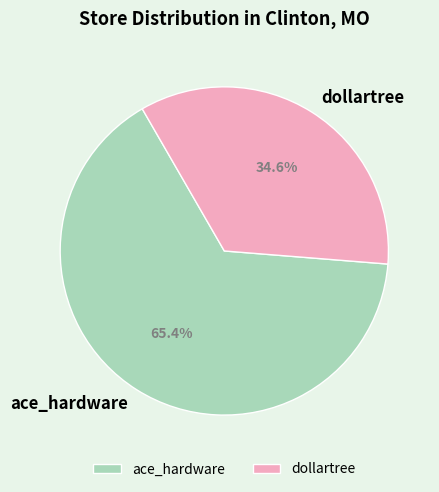

To the nearest percent, what percentage of the pie is ace_hardware?

65%